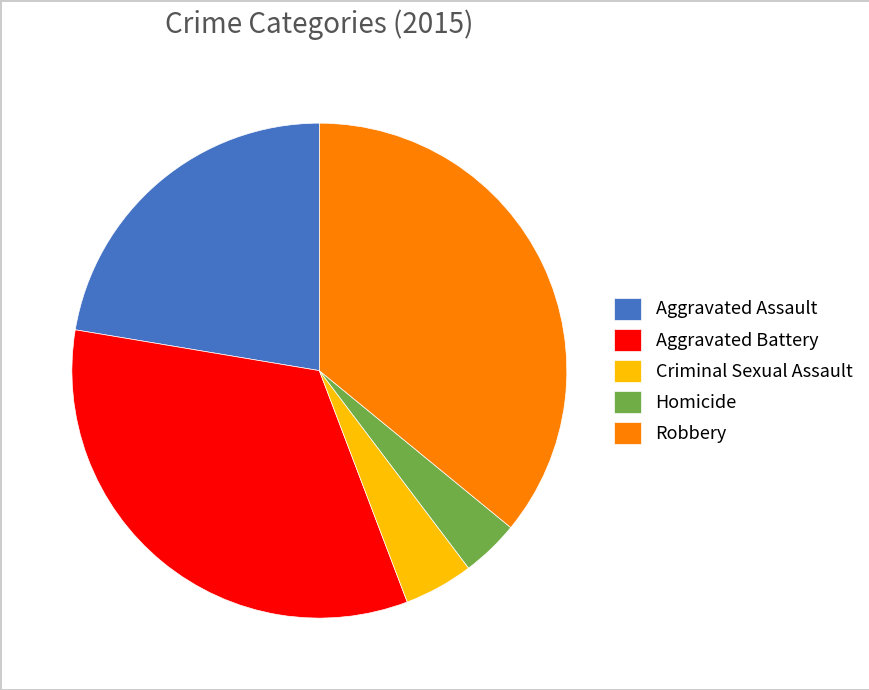

How many segments does this pie chart have?

5